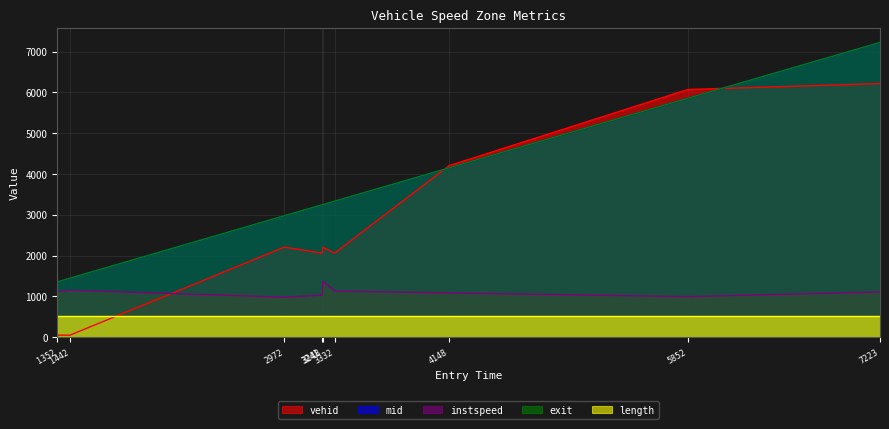

Which series has the largest total across all categories?

exit